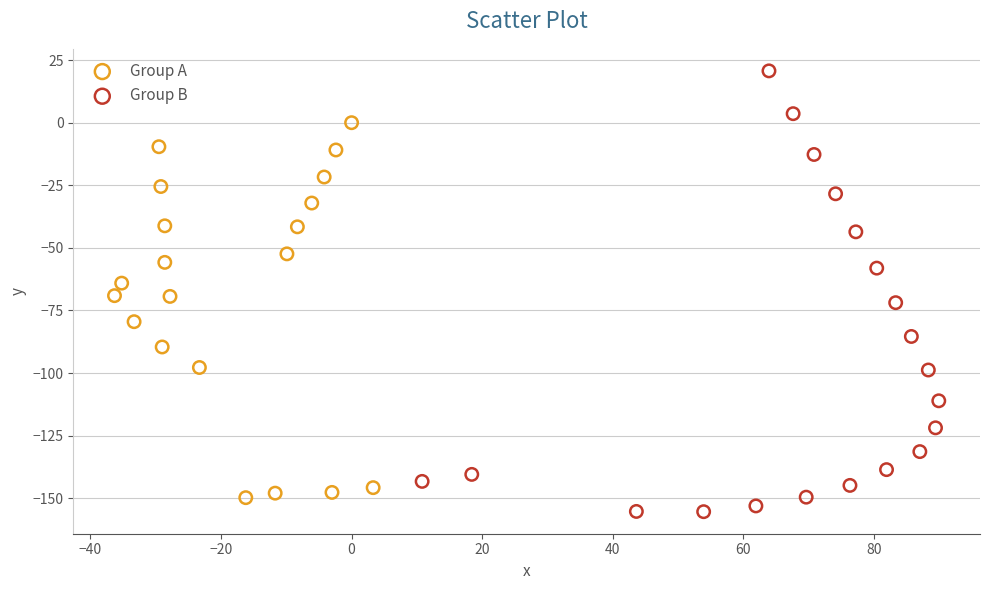

Which series reaches the minimum Y coordinate?

Group B